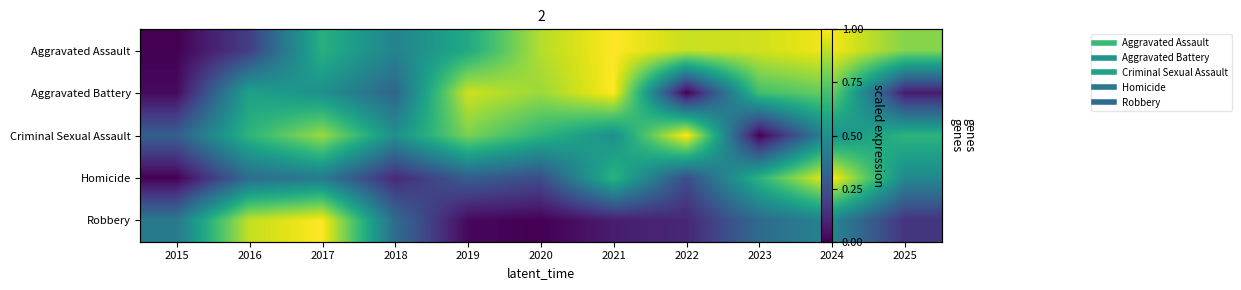

At 2018, list the series in order from largest to smallest.

Criminal Sexual Assault, Aggravated Assault, Robbery, Aggravated Battery, Homicide